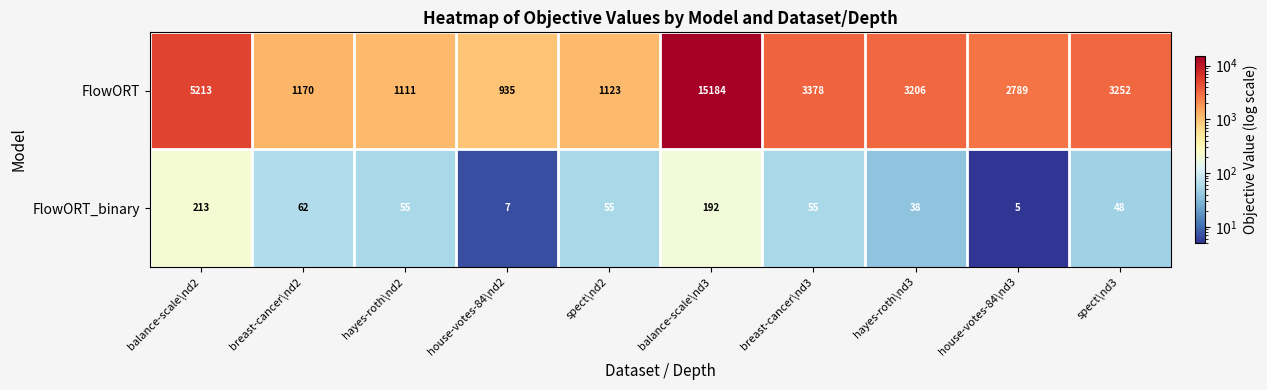

At which label does FlowORT_binary reach its peak?

balance-scale\nd2